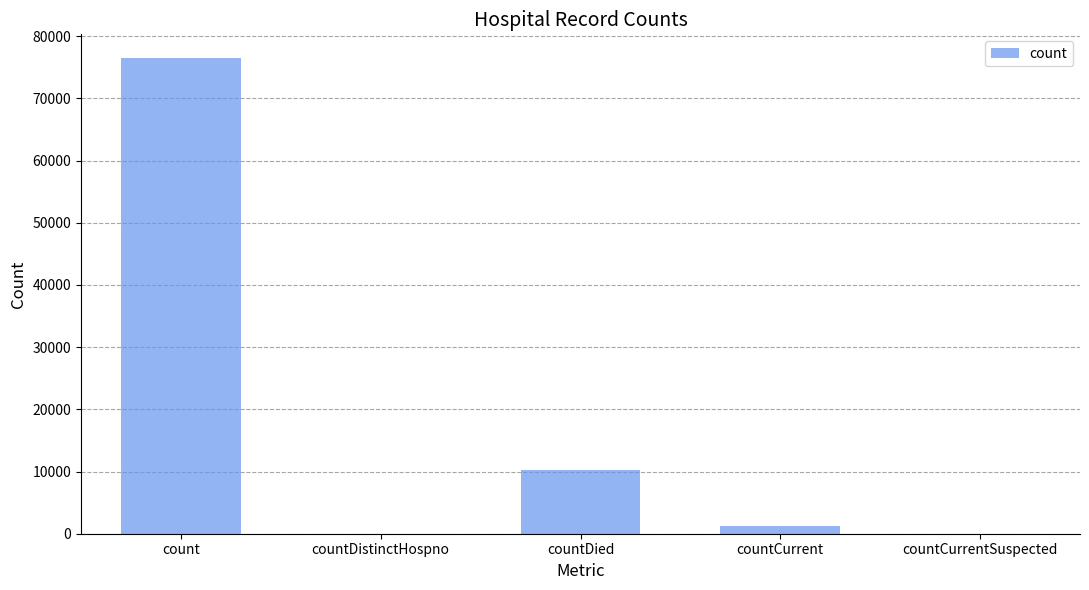

What is the change in value from count to countCurrentSuspected?

-76471